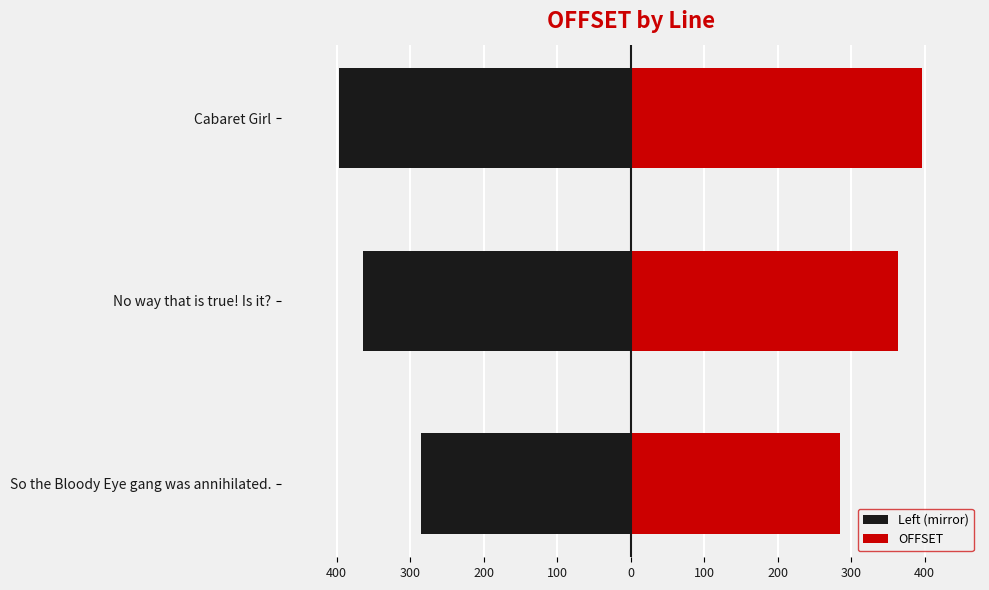

What is the minimum value for OFFSET?

285